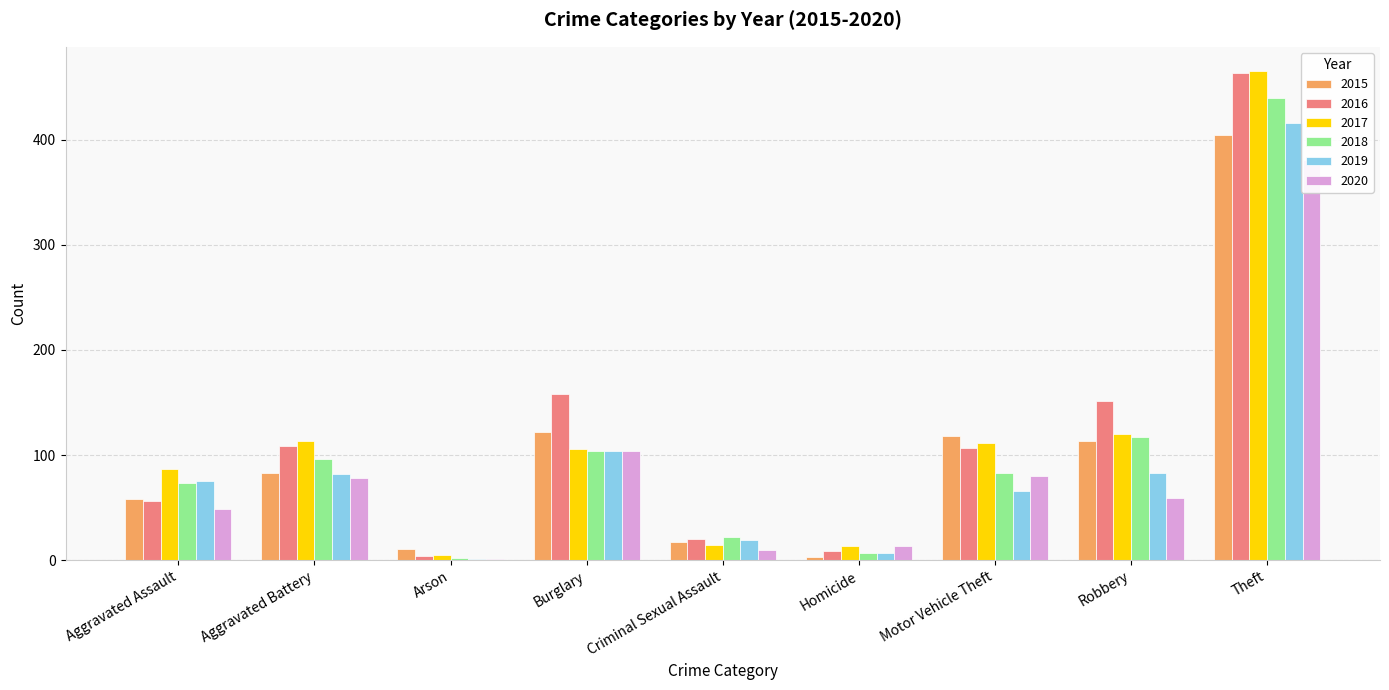

What is the label of the 9th bar from the right?

Aggravated Assault